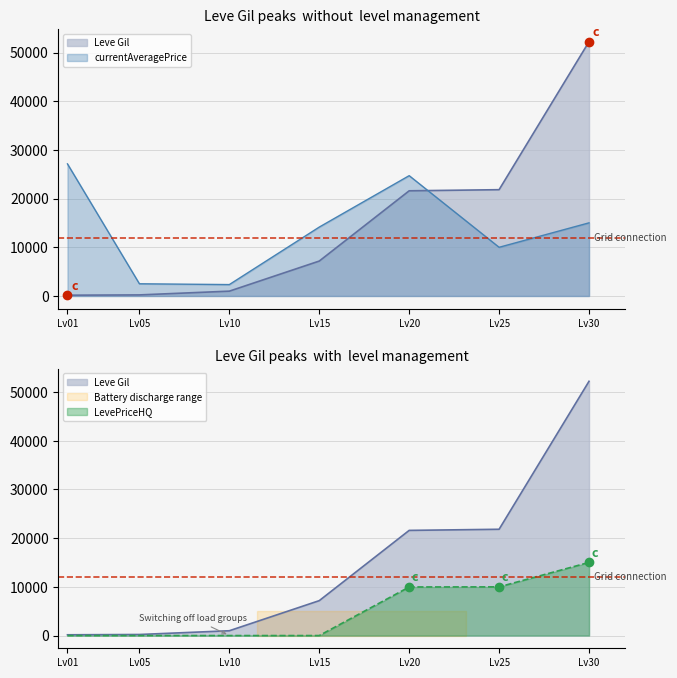

Count the number of data series in this chart.

4